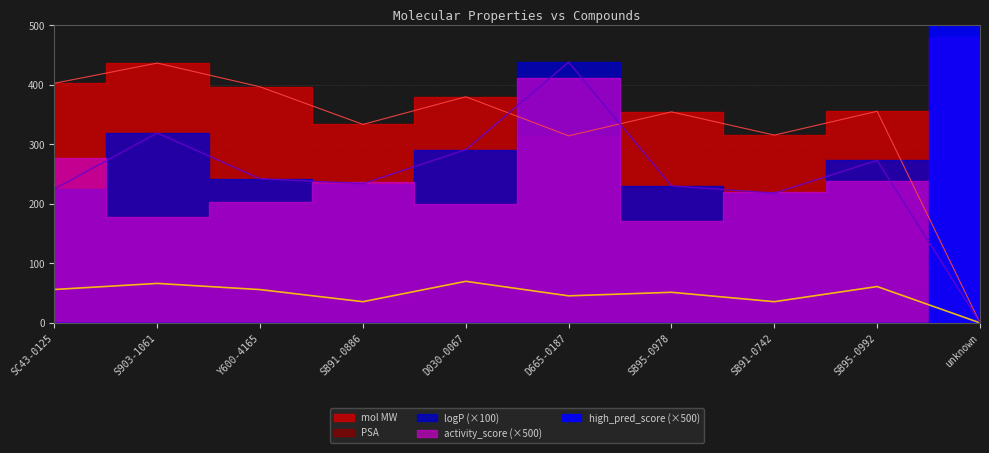

True or false: PSA and mol MW intersect in this chart.

False